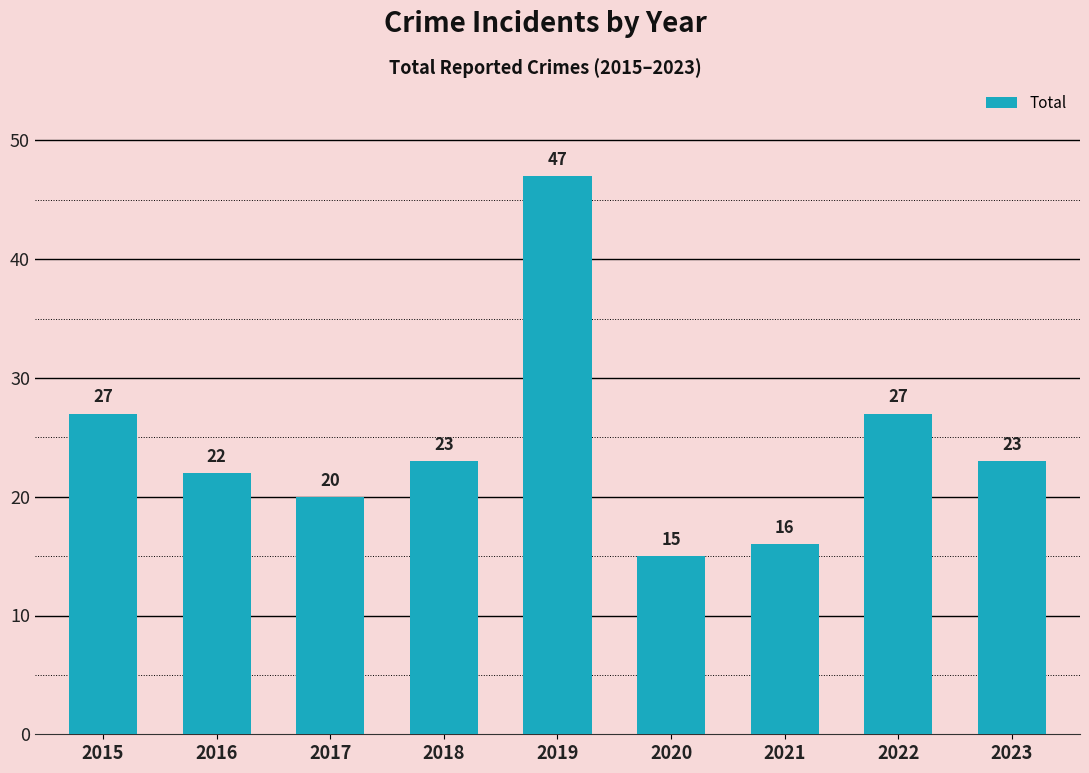

Are the bars grouped side by side (vs. stacked)?

No